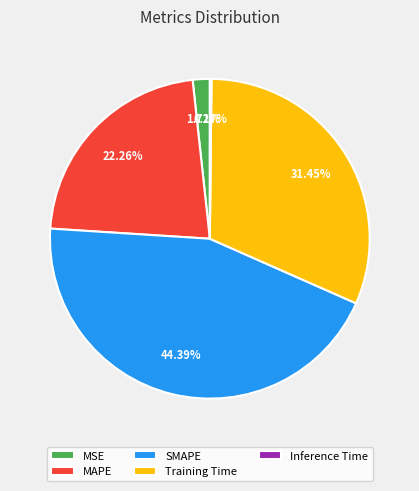

Which category has the biggest portion of the pie?

SMAPE